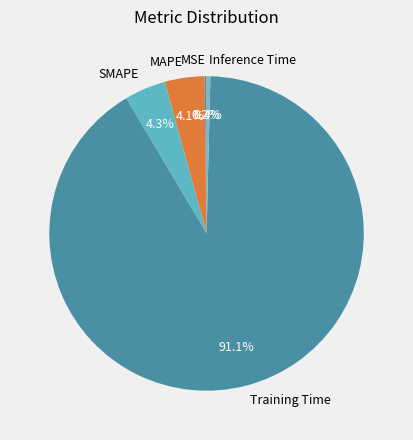

Does Training Time represent more than half of the total?

Yes